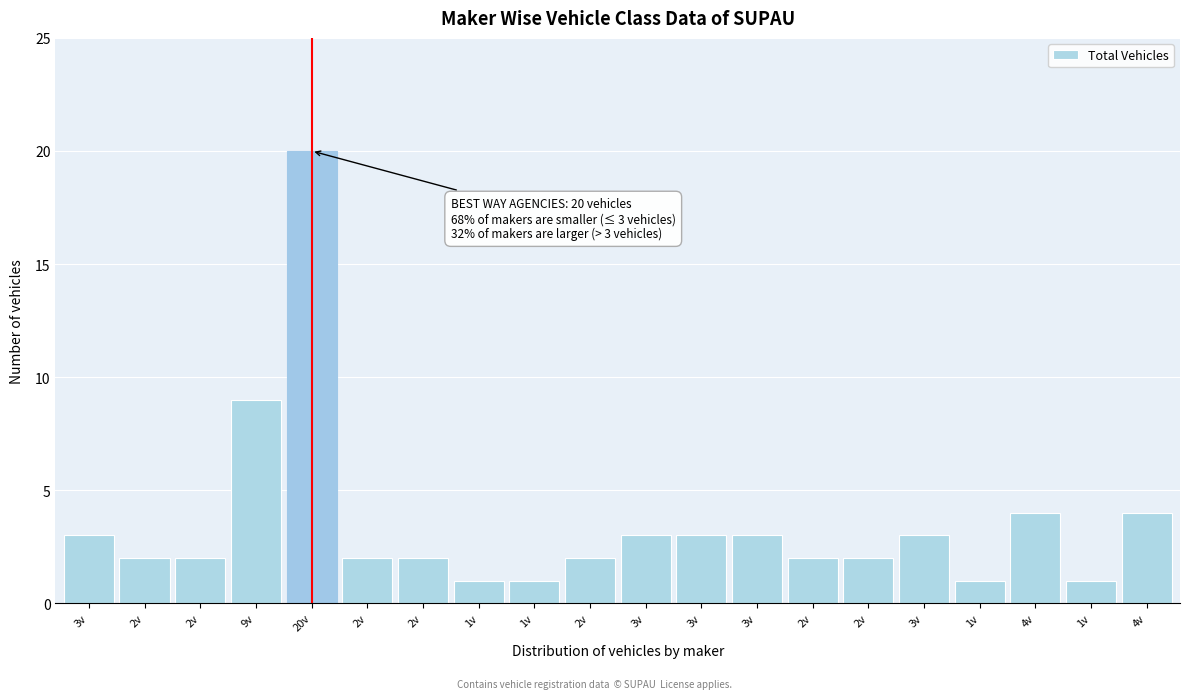

Count the number of data series in this chart.

1